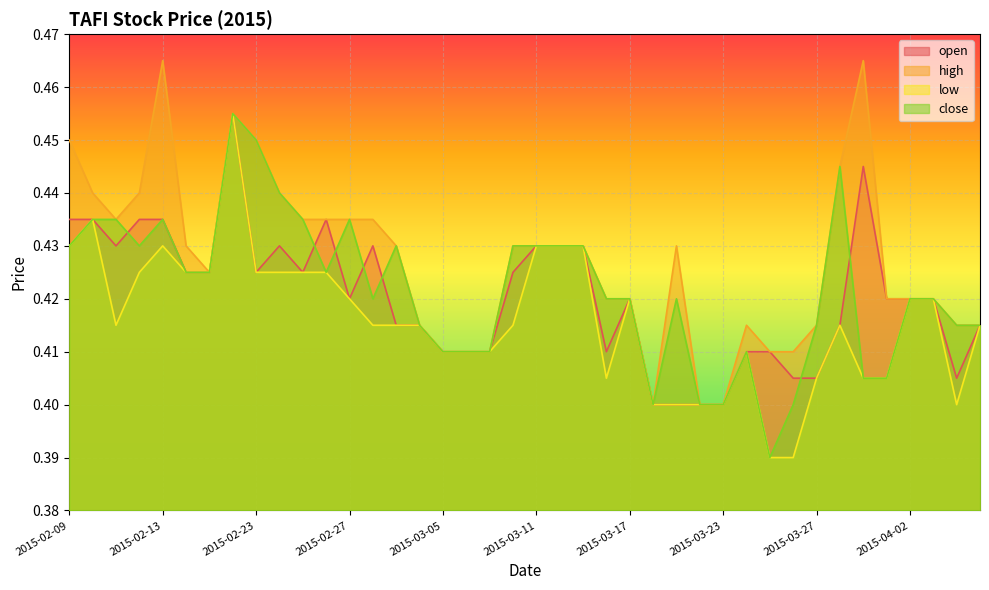

True or false: low and open intersect in this chart.

False